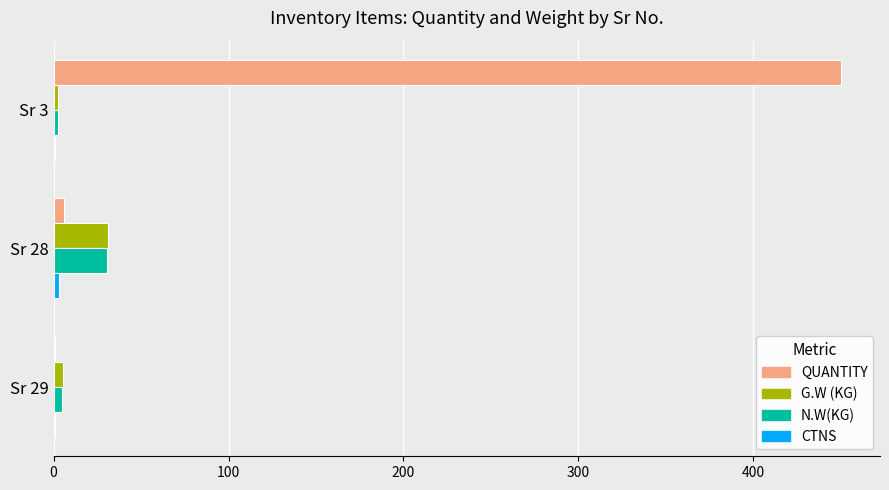

What is the sum of all N.W(KG) values?

37.9